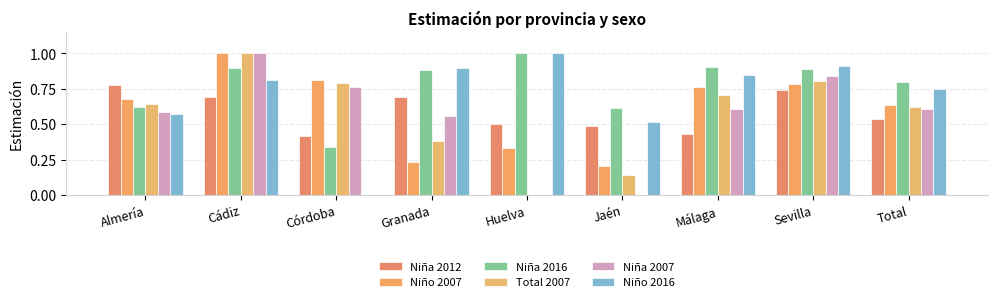

Are the bars horizontal?

No